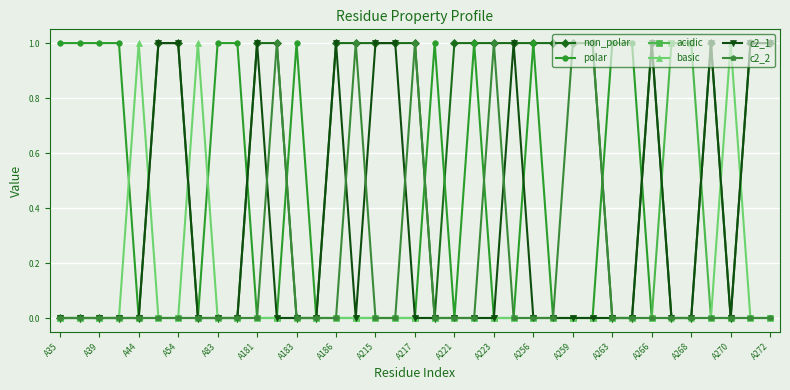

What is the value of the basic point at the 35th from the left?

1